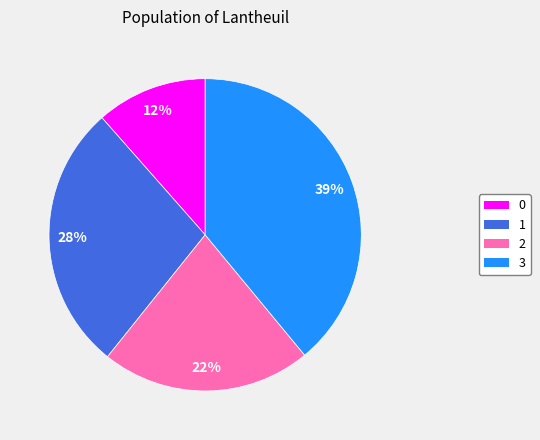

True or false: 0 accounts for 26% of the total.

False